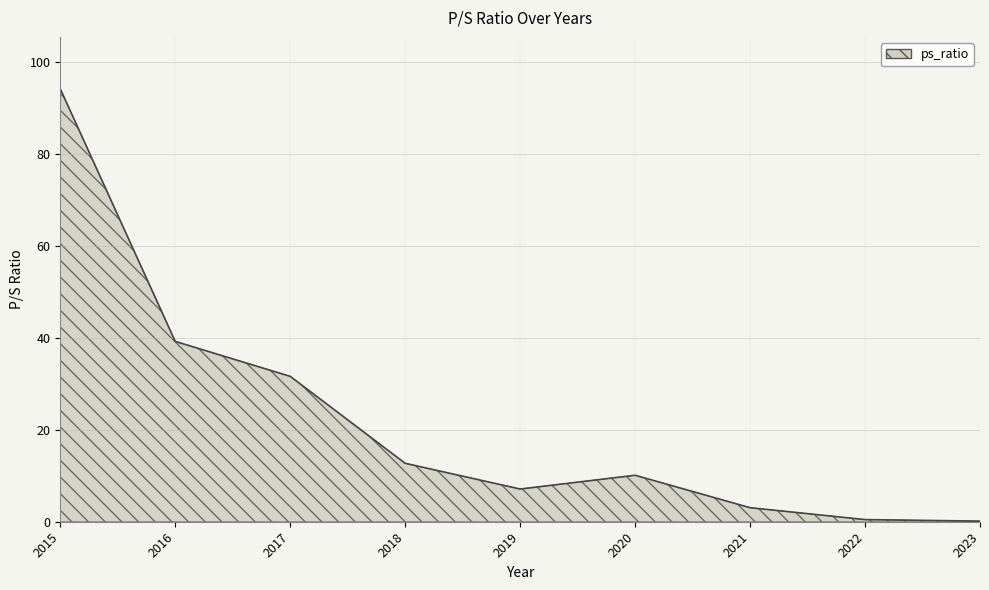

What is the minimum value shown in the chart?

0.1